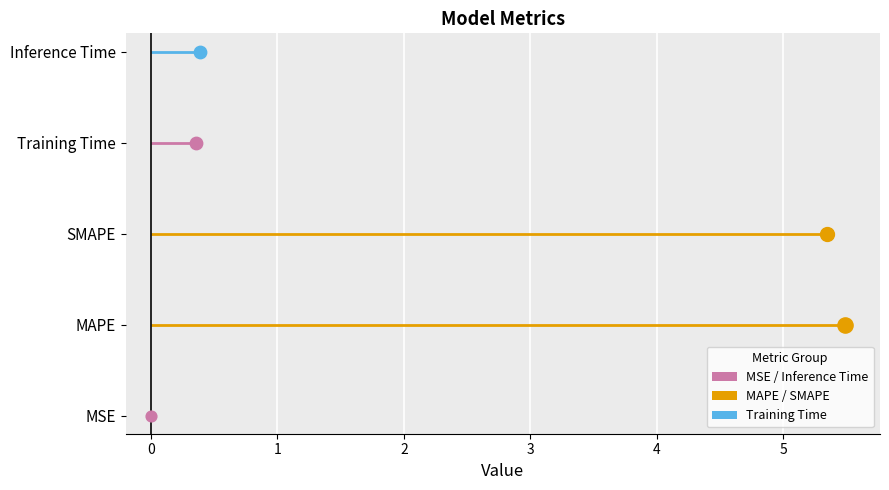

Which has a higher value, Training Time or MSE?

Training Time